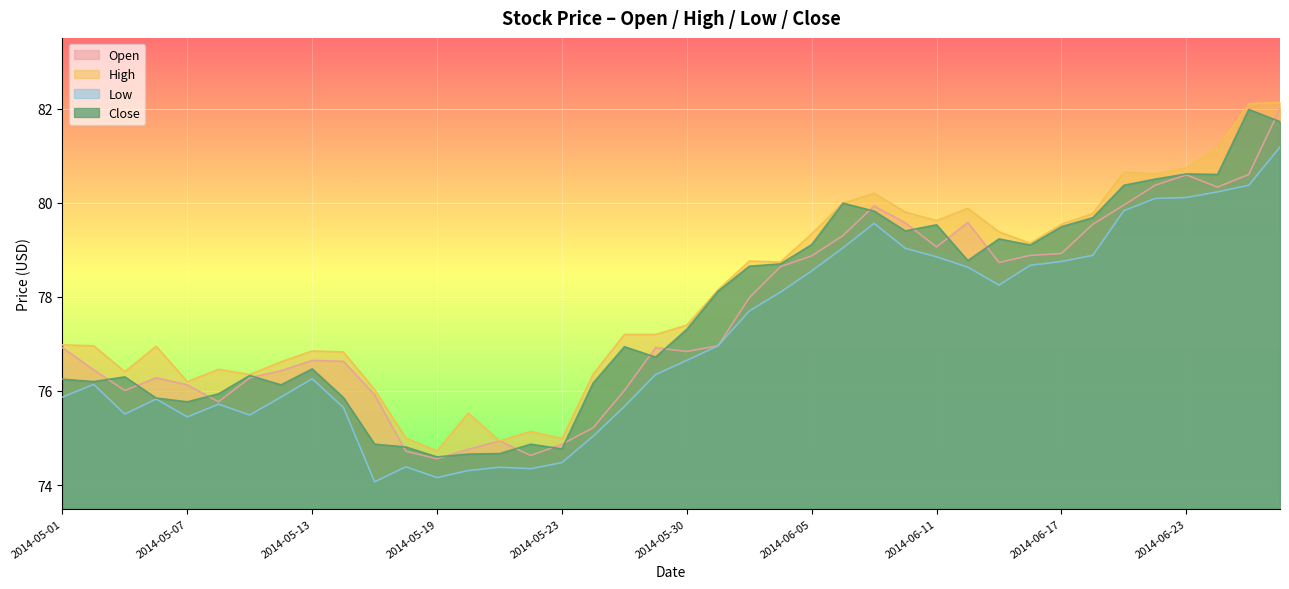

In Open, how many points are higher than both neighbors (excluding endpoints)?

7